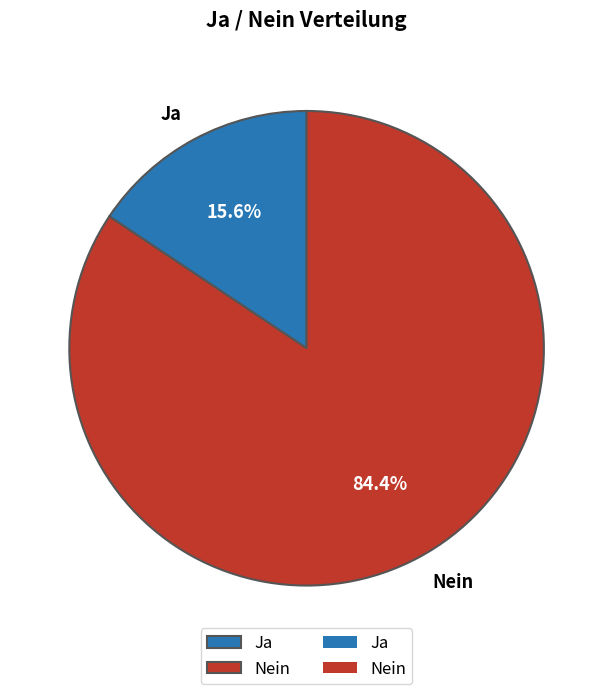

Which category has the biggest portion of the pie?

Nein